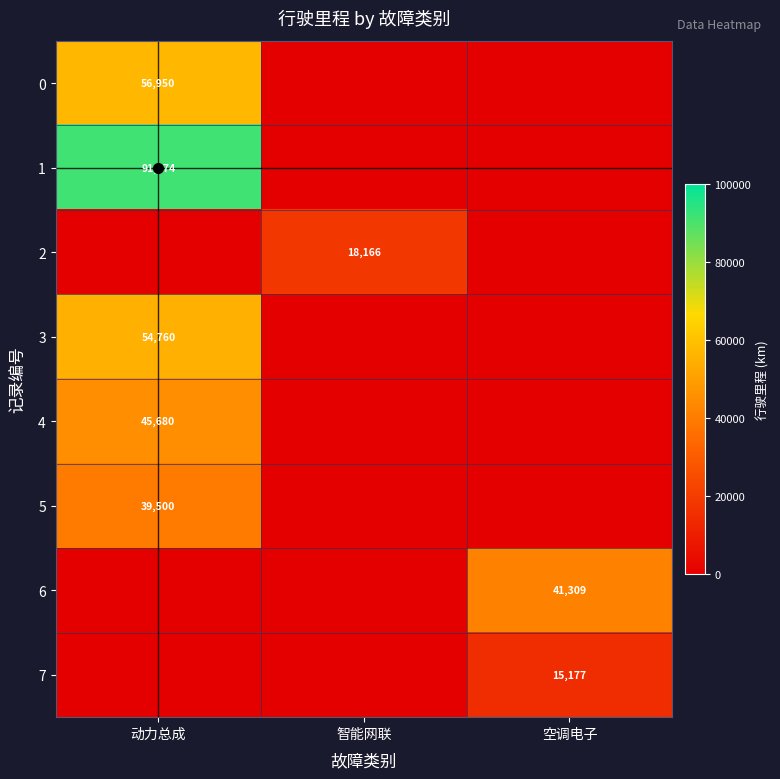

Is it true that 3 equals 74712 at 动力总成?

False